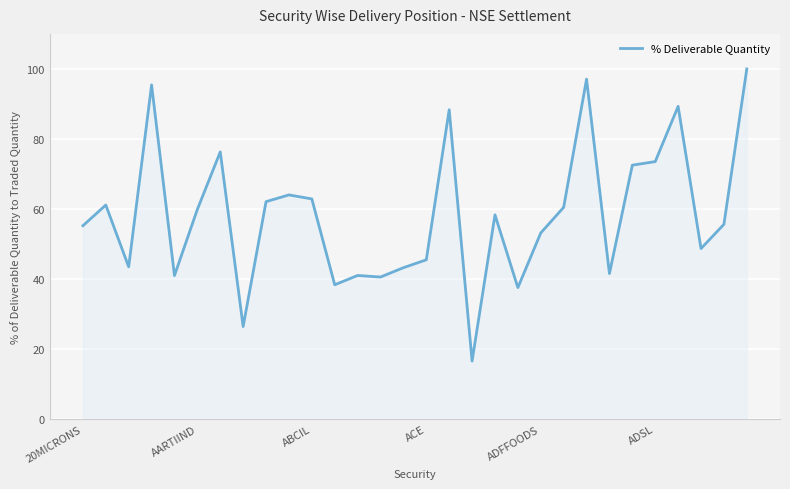

What is the difference between the maximum and minimum values?

83.4